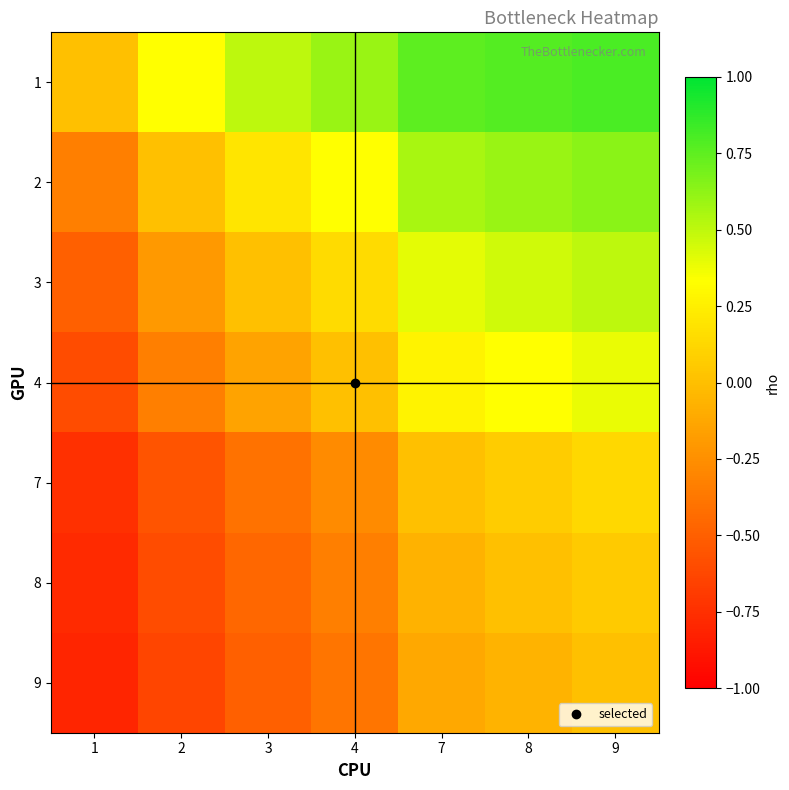

Which series has the largest total across all categories?

1